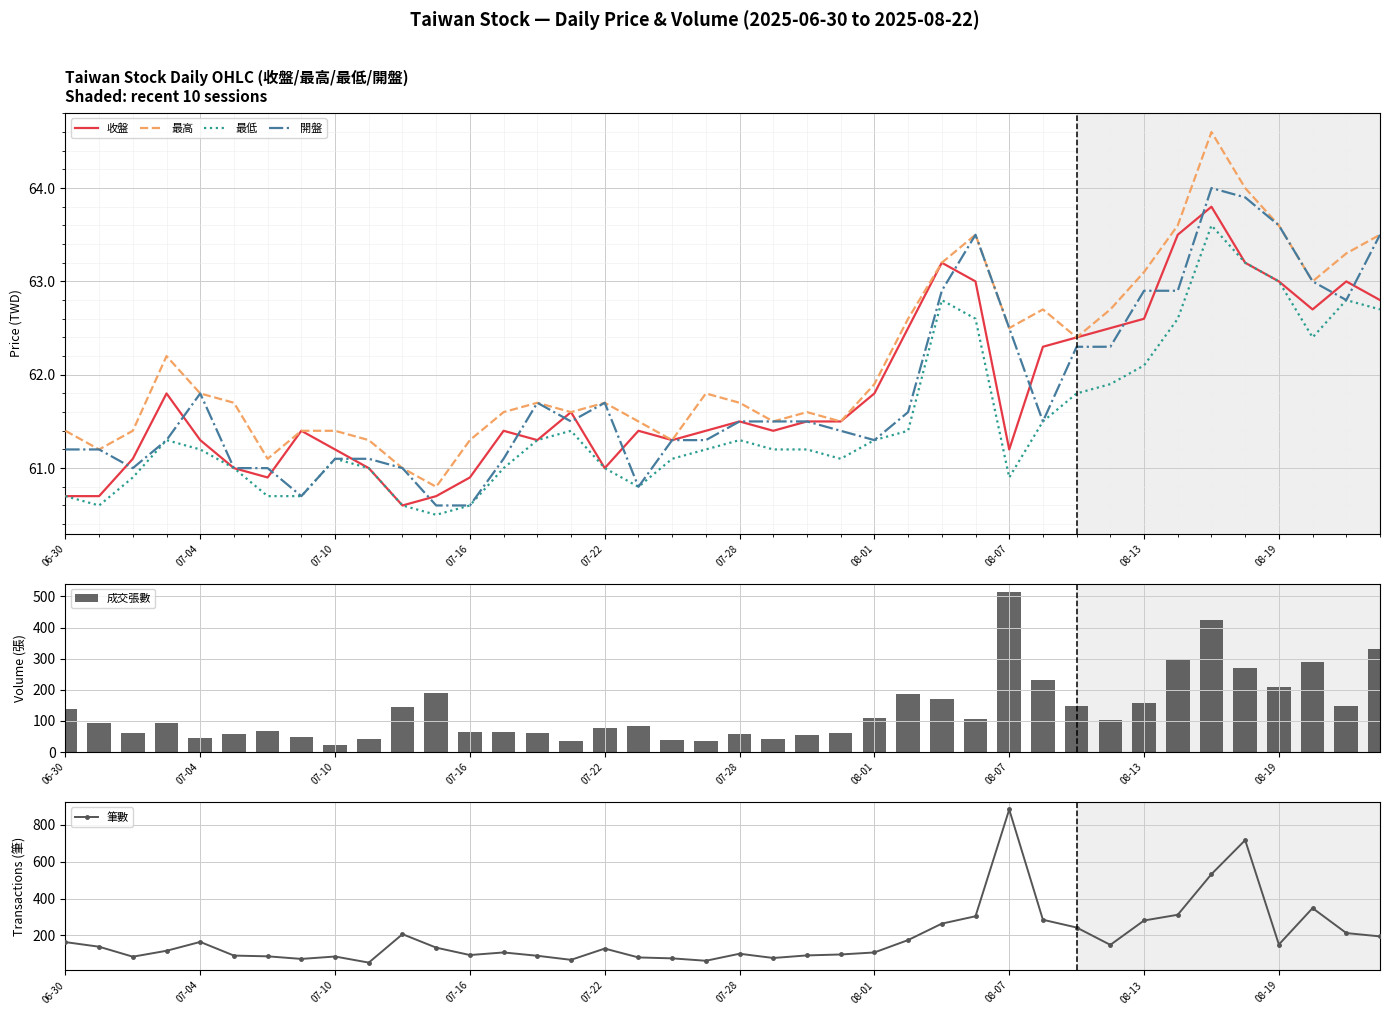

Which category has the lowest value in the 收盤 series?

10